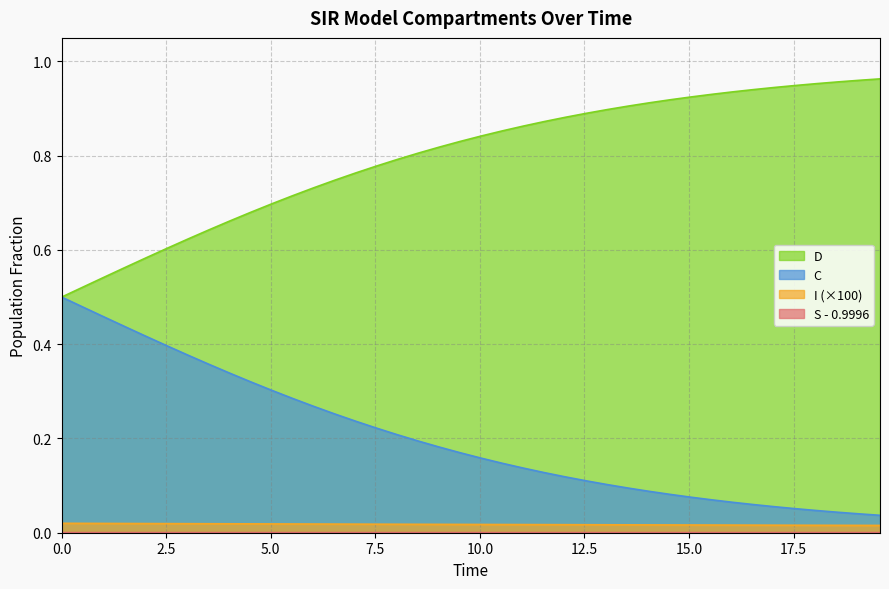

Count the I values in the range 0 to 1.

40